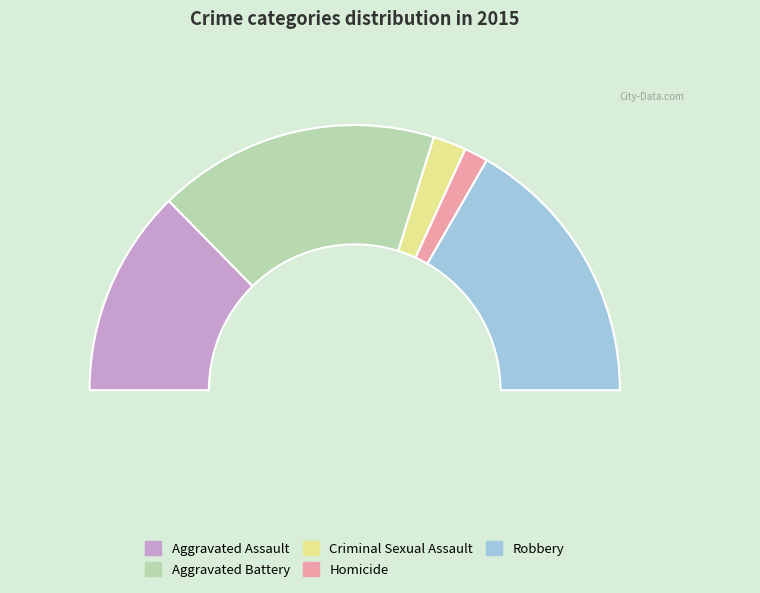

Which category has the smallest portion of the pie?

Homicide